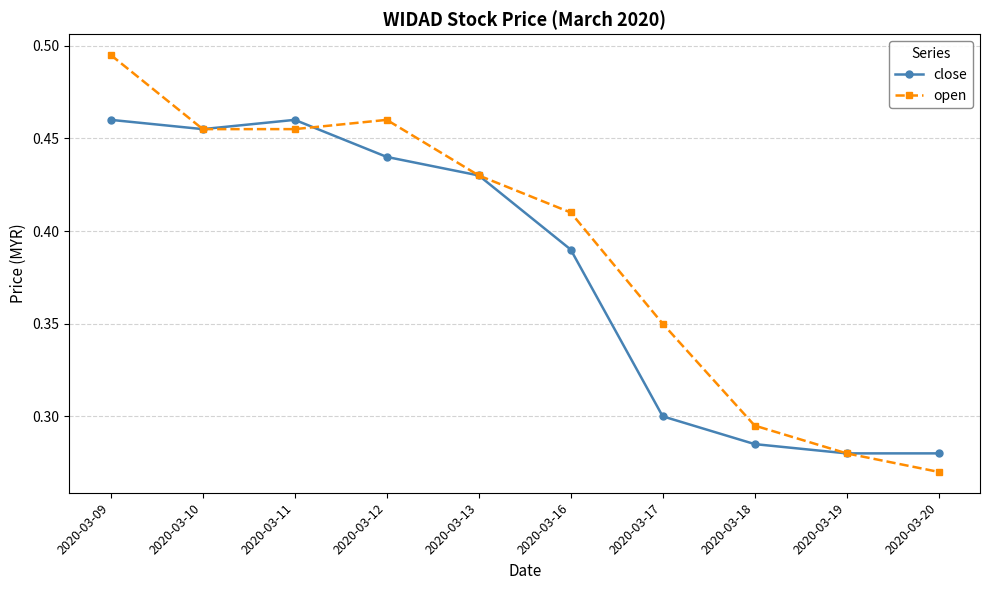

At how many categories does at least one series exceed 0?

10